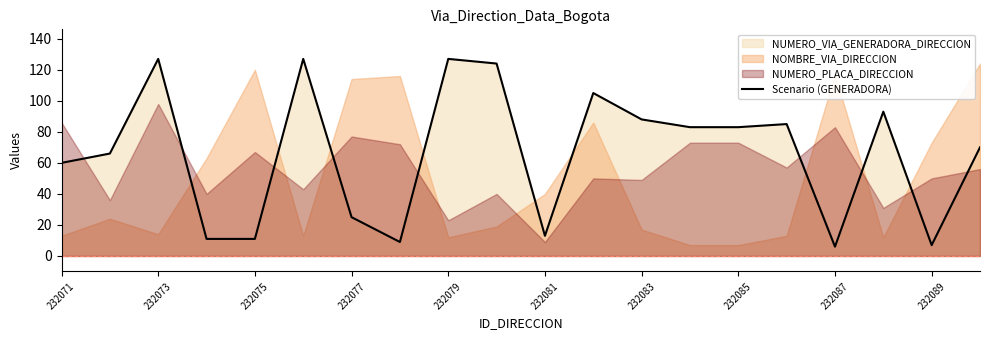

Is it true that Scenario (GENERADORA) equals 7 at 232089?

True